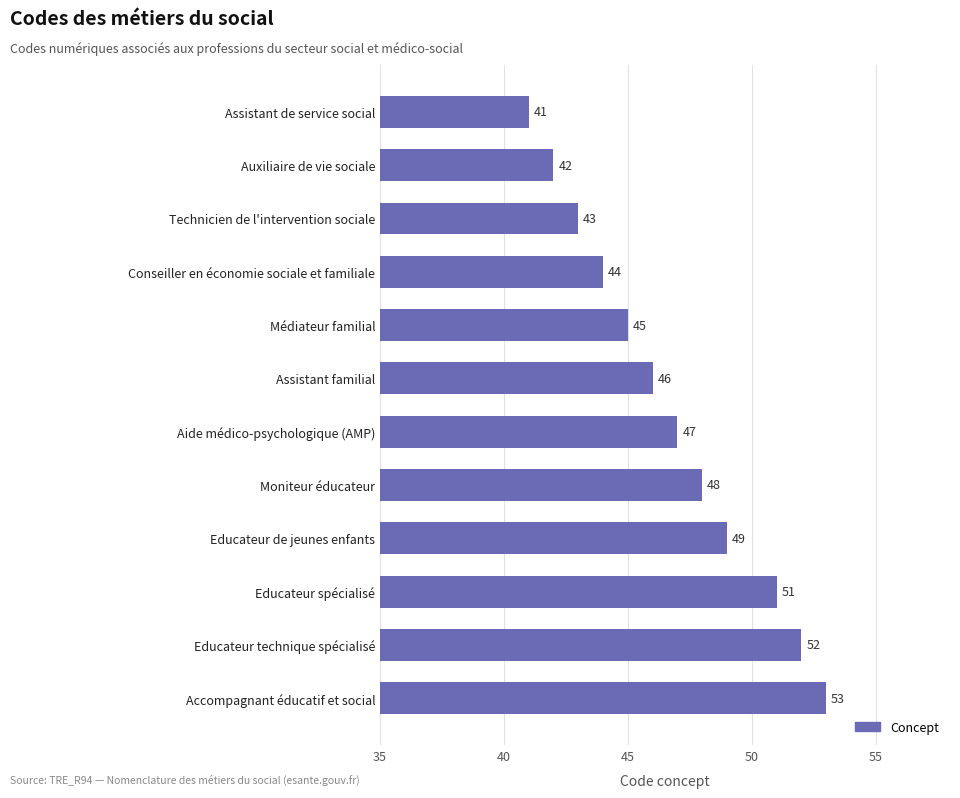

What is the sum of all values?

561